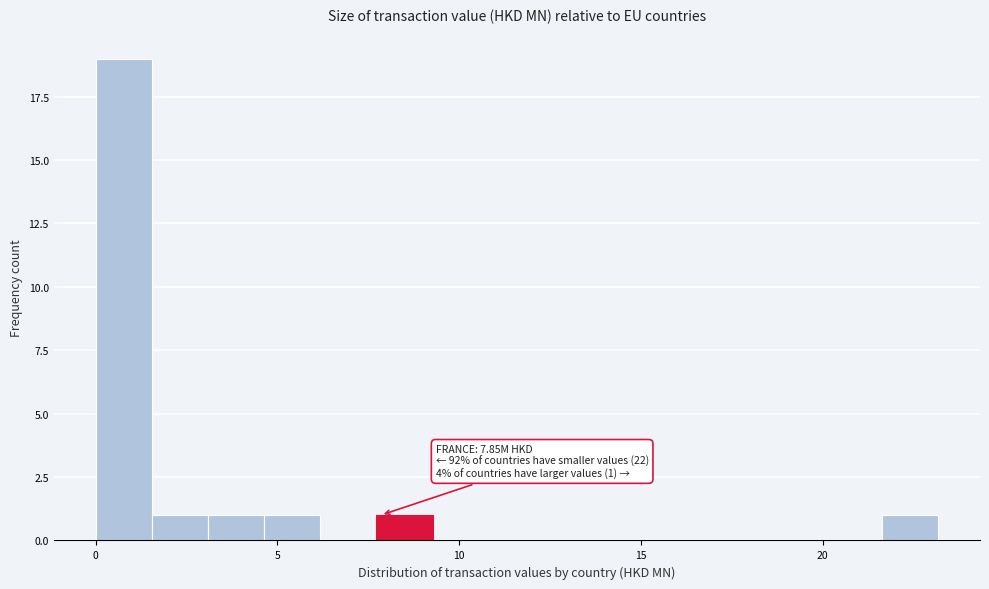

Around what value on the x-axis is the tallest bar? Give the approximate position of its centre, as read against the axis.

1.0